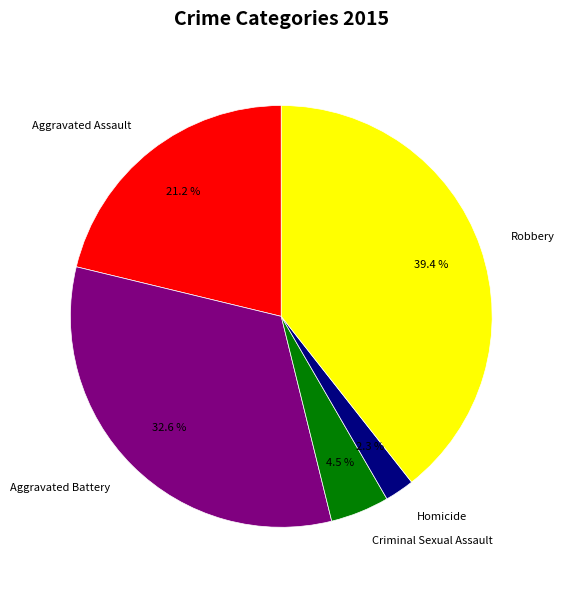

Is Criminal Sexual Assault the majority of the pie?

No